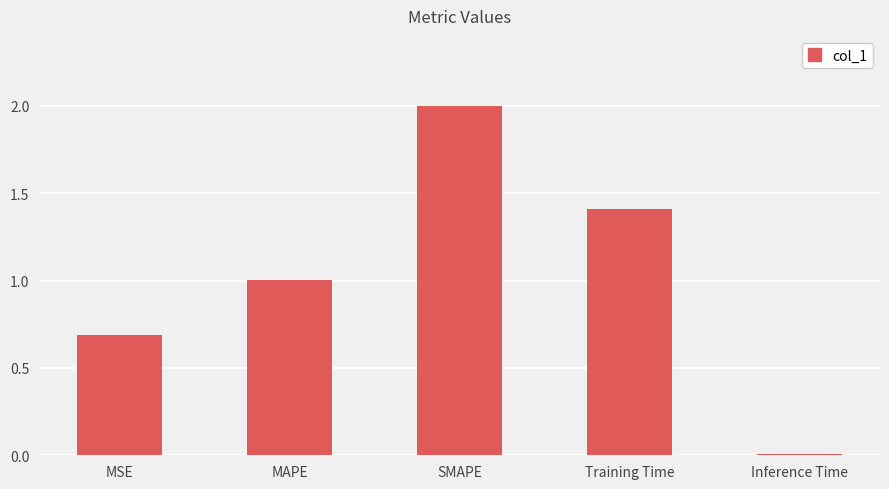

What is the maximum value shown in the chart?

2.0